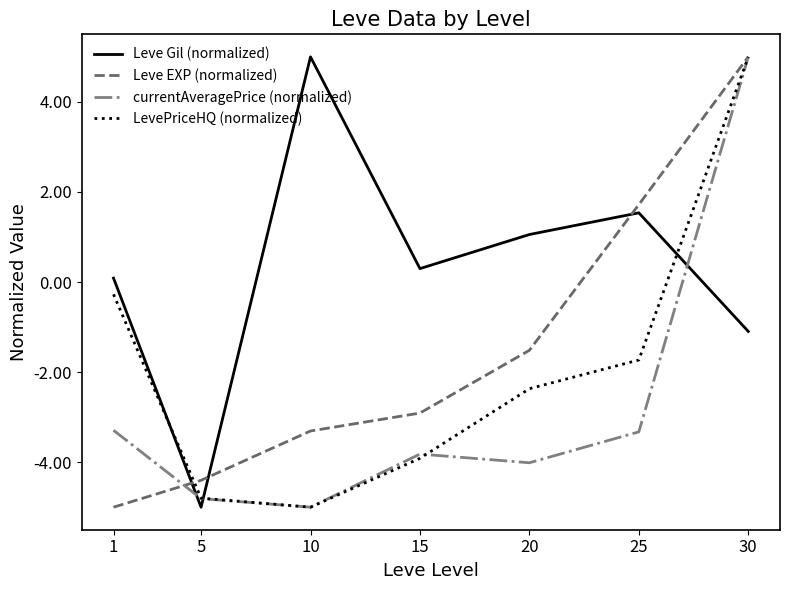

How many lines are shown in the chart?

4